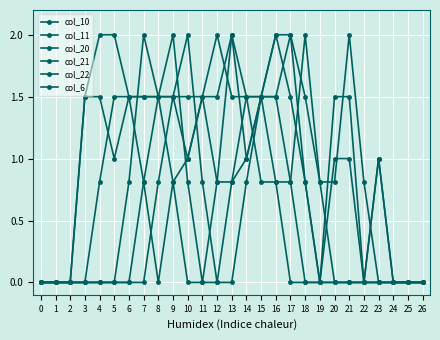

Reading right to left, what are all the values shown in this chart?

col_10: 26=0.0	25=0.0	24=0.0	23=1.0	22=0.0	21=1.0	20=1.0	19=0.0	18=0.8	17=2.0	16=1.5	15=1.5	14=1.5	13=0.8	12=0.0	11=0.8	10=2.0	9=1.5	8=0.8	7=0.0	6=0.0	5=0.0	4=0.0	3=0.0	2=0.0	1=0.0	0=0.0
col_11: 26=0.0	25=0.0	24=0.0	23=1.0	22=0.0	21=1.5	20=1.5	19=0.0	18=0.0	17=0.8	16=1.5	15=1.5	14=1.5	13=2.0	12=0.8	11=0.0	10=0.8	9=2.0	8=1.5	7=0.8	6=0.0	5=0.0	4=0.0	3=0.0	2=0.0	1=0.0	0=0.0
col_20: 26=0.0	25=0.0	24=0.0	23=0.0	22=0.0	21=0.0	20=0.0	19=0.8	18=2.0	17=0.8	16=0.8	15=0.8	14=1.5	13=1.5	12=2.0	11=1.5	10=1.0	9=1.5	8=1.5	7=1.5	6=1.5	5=1.0	4=1.5	3=1.5	2=0.0	1=0.0	0=0.0
col_21: 26=0.0	25=0.0	24=0.0	23=0.0	22=0.0	21=0.0	20=0.0	19=0.0	18=0.8	17=1.5	16=2.0	15=1.5	14=1.0	13=0.8	12=0.8	11=1.5	10=1.0	9=0.8	8=0.0	7=0.8	6=1.5	5=2.0	4=2.0	3=1.5	2=0.0	1=0.0	0=0.0
col_22: 26=0.0	25=0.0	24=0.0	23=0.0	22=0.0	21=0.0	20=0.0	19=0.0	18=0.0	17=0.0	16=0.8	15=1.5	14=1.0	13=2.0	12=1.5	11=1.5	10=1.5	9=1.5	8=1.5	7=1.5	6=1.5	5=1.5	4=0.8	3=0.0	2=0.0	1=0.0	0=0.0
col_6: 26=0.0	25=0.0	24=0.0	23=0.0	22=0.8	21=2.0	20=0.8	19=0.8	18=1.5	17=2.0	16=2.0	15=1.5	14=0.8	13=0.0	12=0.0	11=0.0	10=0.0	9=0.8	8=1.5	7=2.0	6=0.8	5=0.0	4=0.0	3=0.0	2=0.0	1=0.0	0=0.0